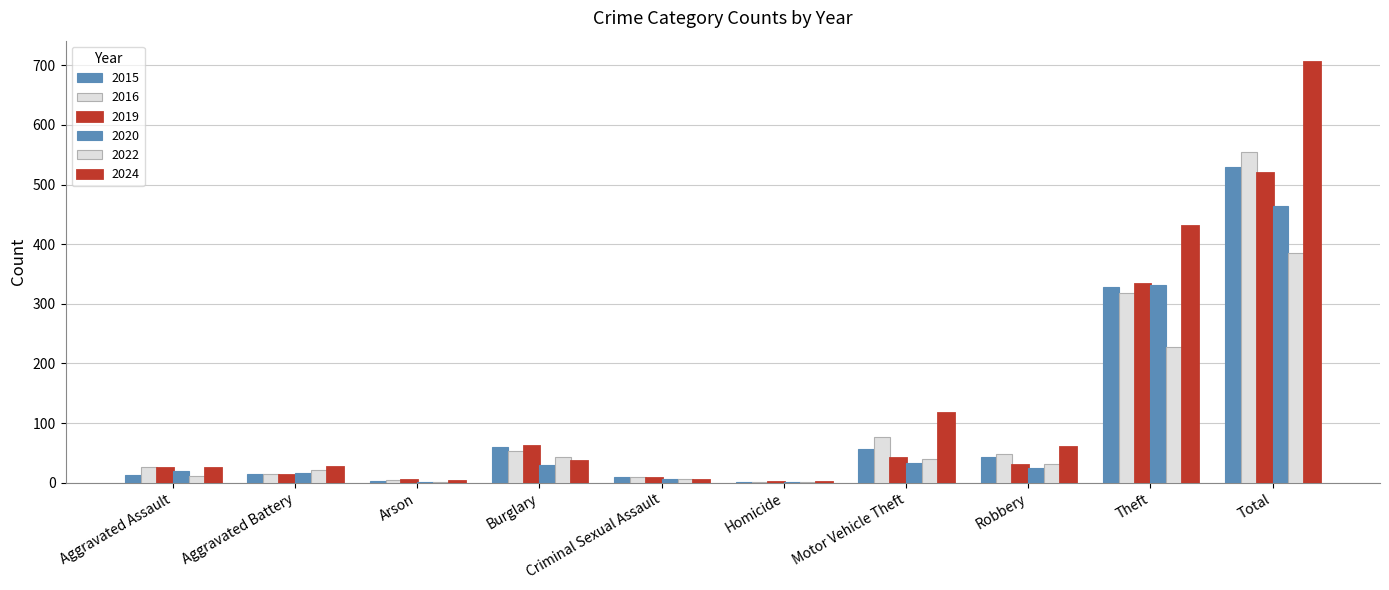

Rank the series at Aggravated Assault from highest to lowest value.

2016, 2019, 2024, 2020, 2015, 2022